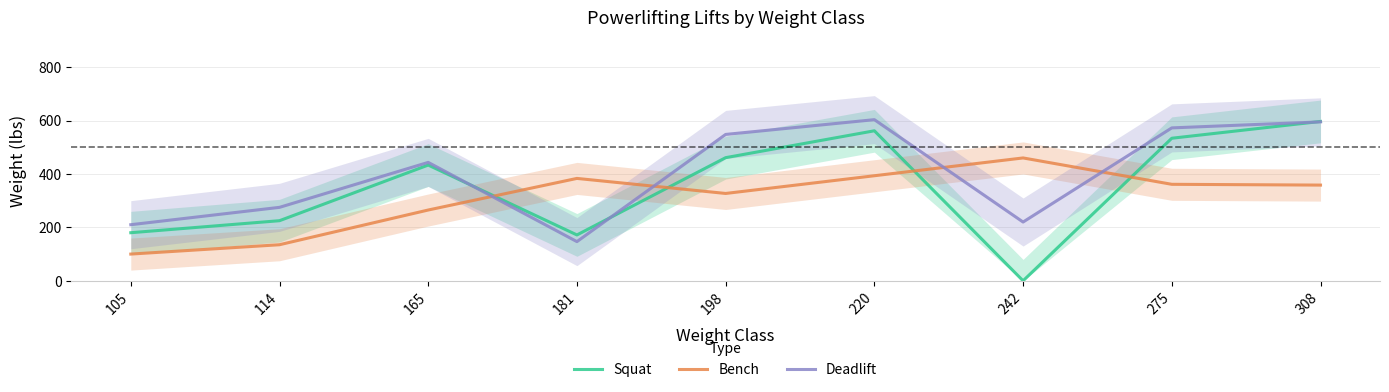

Which series ends up on top after the final intersection of Bench and Squat?

Squat